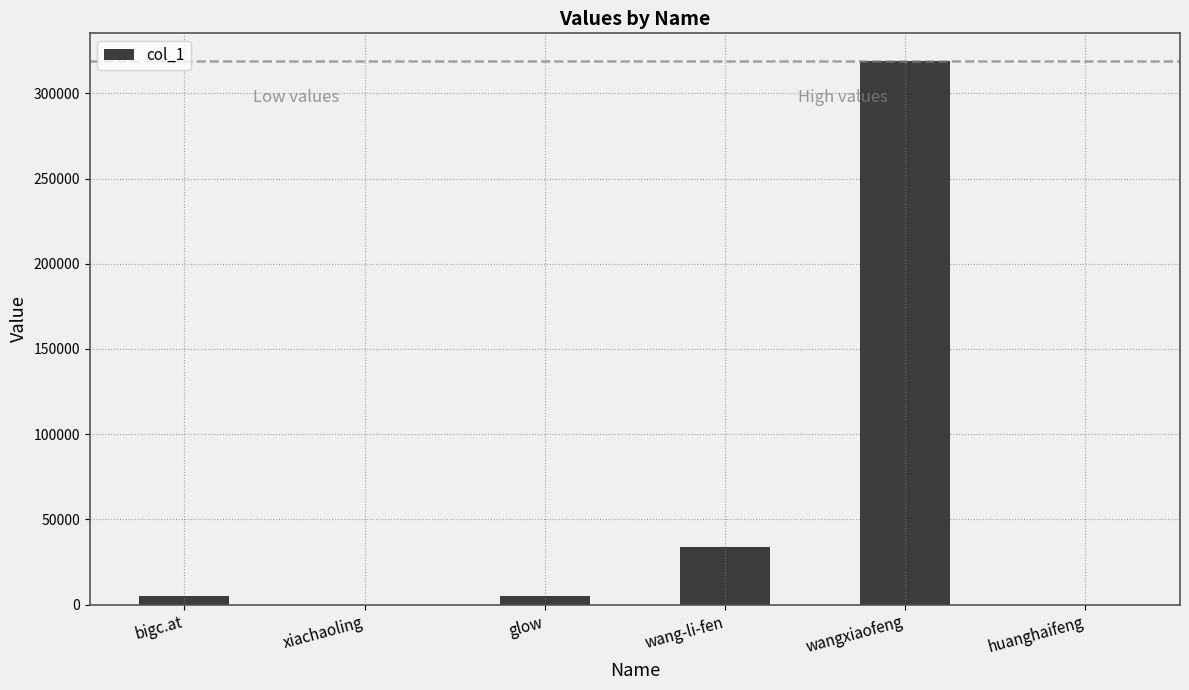

What is the sum of all values?

363237